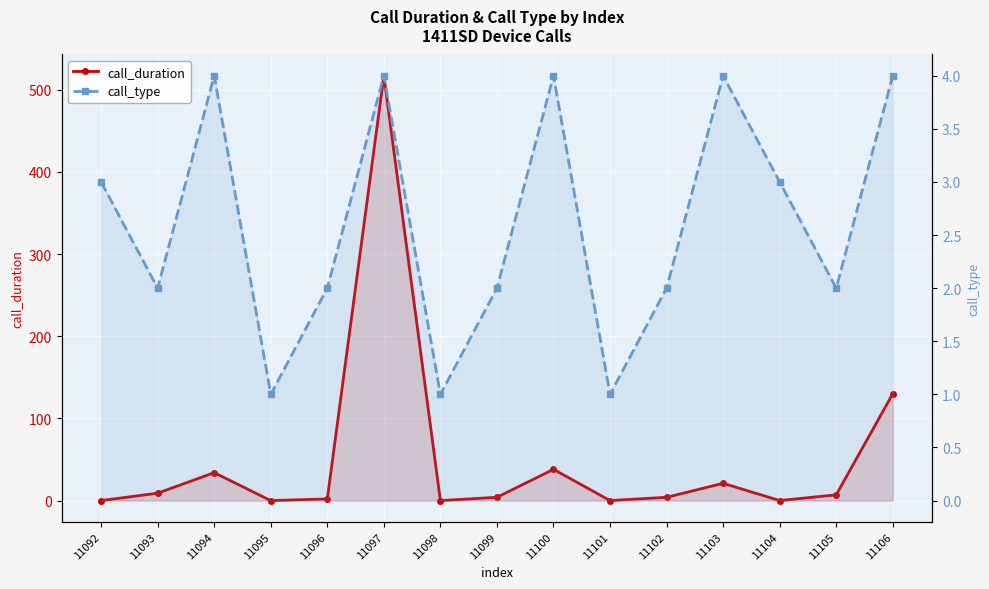

Is the value of call_type at 11102 greater than the value of call_duration at 11093?

No